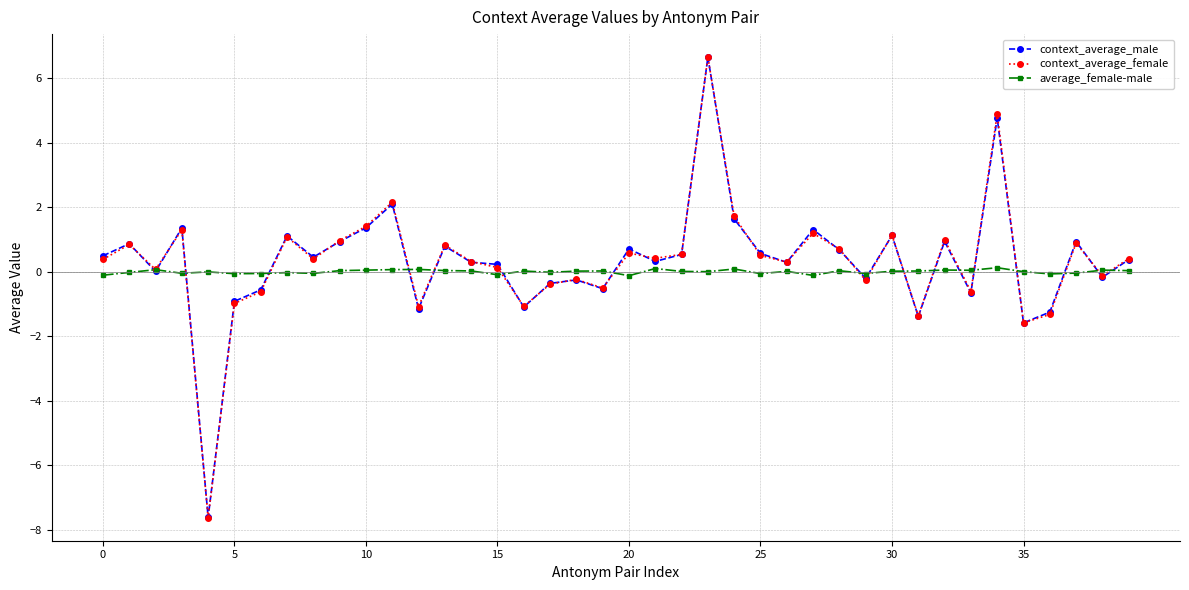

What is the maximum value shown in the chart?

6.6